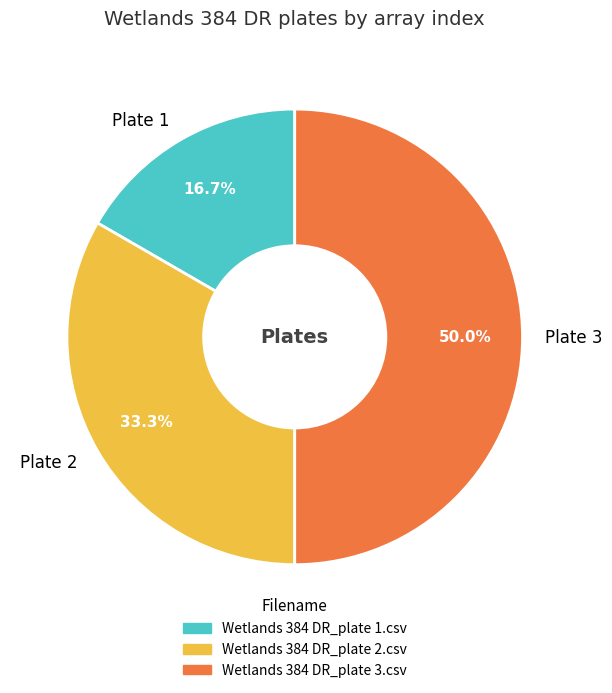

To the nearest percent, what is the difference between the largest and smallest slice percentages?

33%